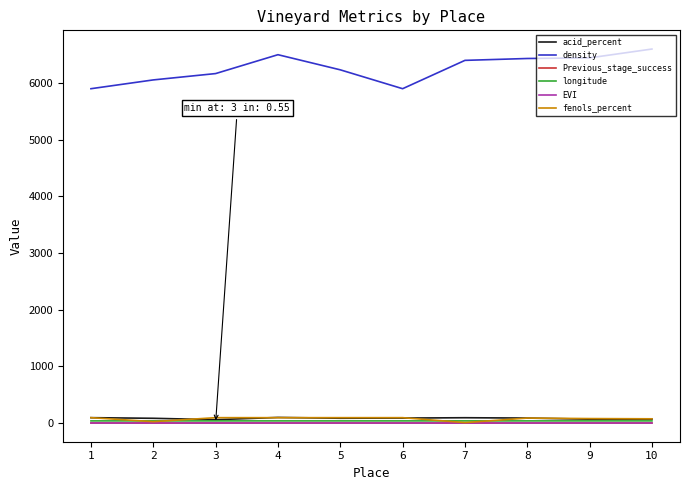

What is the sum of all longitude values?

380.9